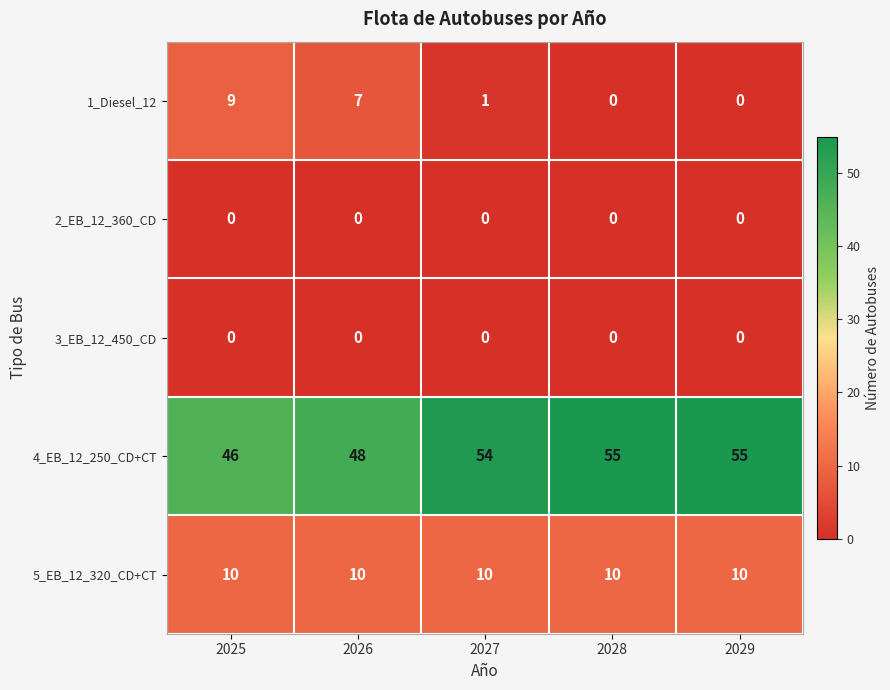

What is the difference between the maximum and minimum values in the 4_EB_12_250_CD+CT series?

9